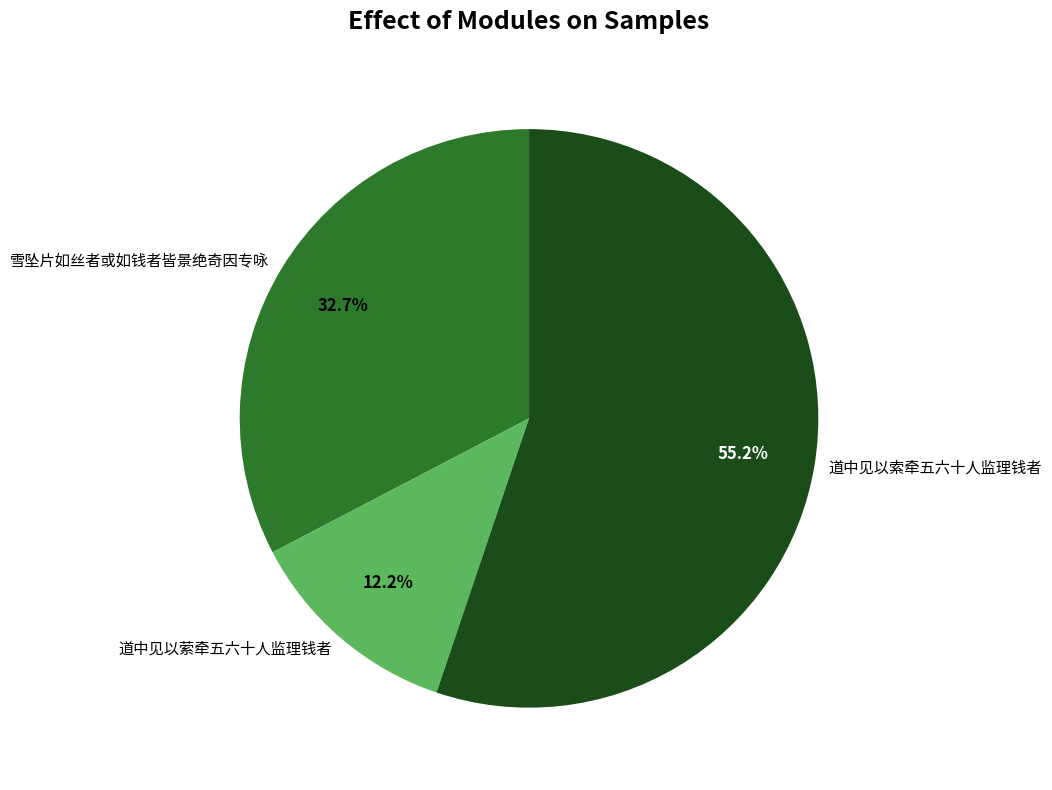

Between 道中见以索牵五六十人监理钱者 and 道中见以萦牵五六十人监理钱者, which is larger?

道中见以索牵五六十人监理钱者